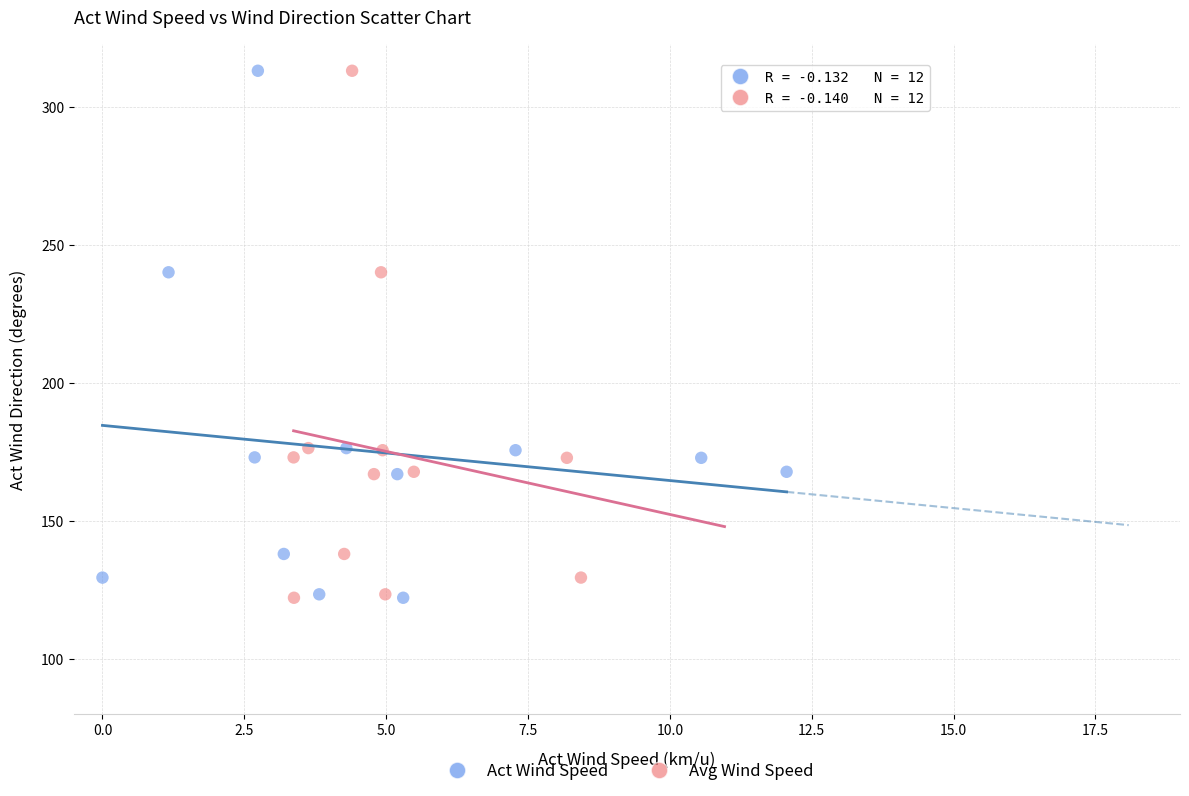

What are all the series names shown in the legend?

Act Wind Speed, Avg Wind Speed